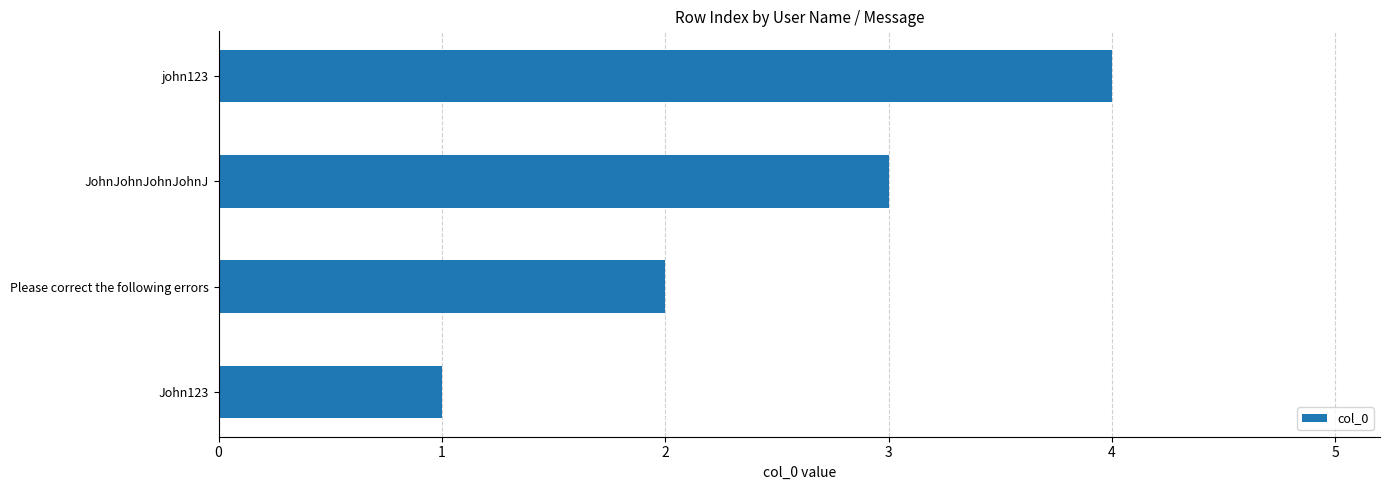

Rank the categories by value from highest to lowest.

john123, JohnJohnJohnJohnJ, Please correct the following errors, John123